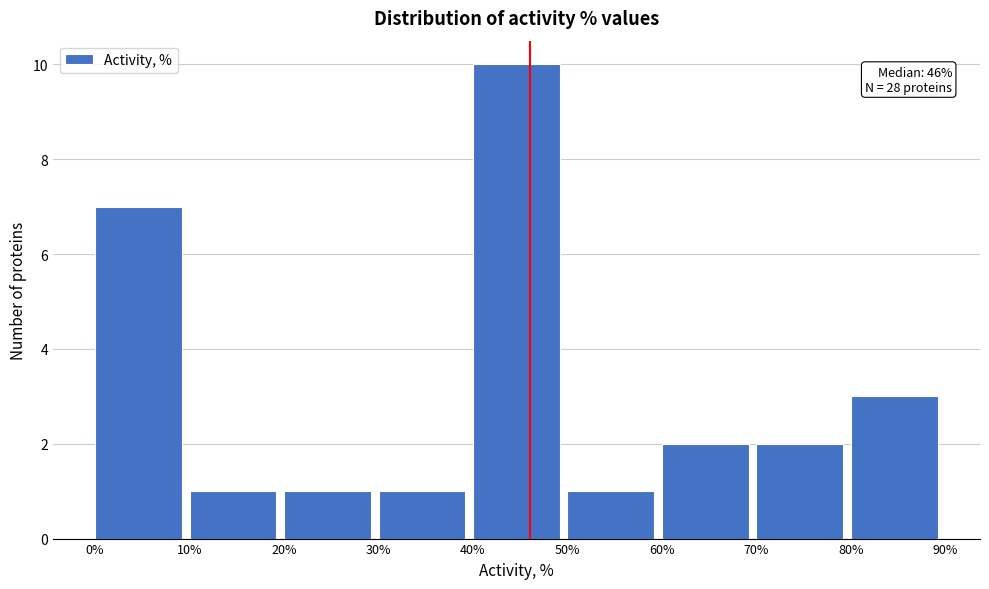

Over which range of the x-axis is the bar tallest?

40% to 50%